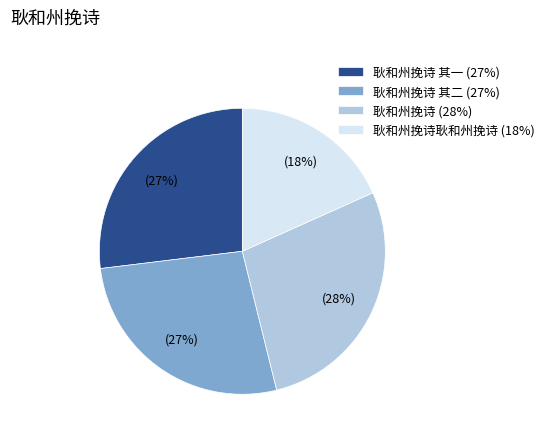

Does 耿和州挽诗 其二 (27%) account for over 50% of the chart?

No